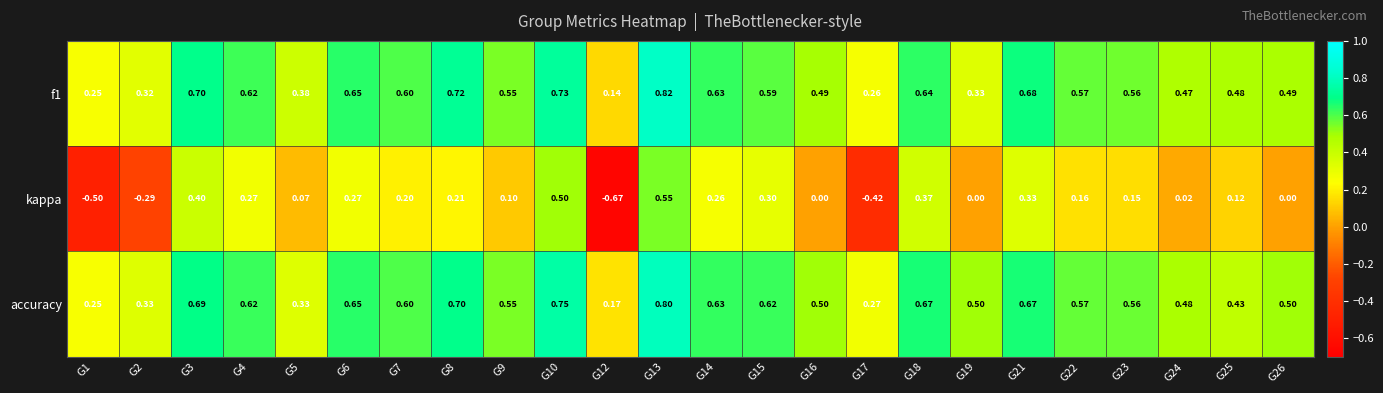

Which series has the widest spread of values?

kappa